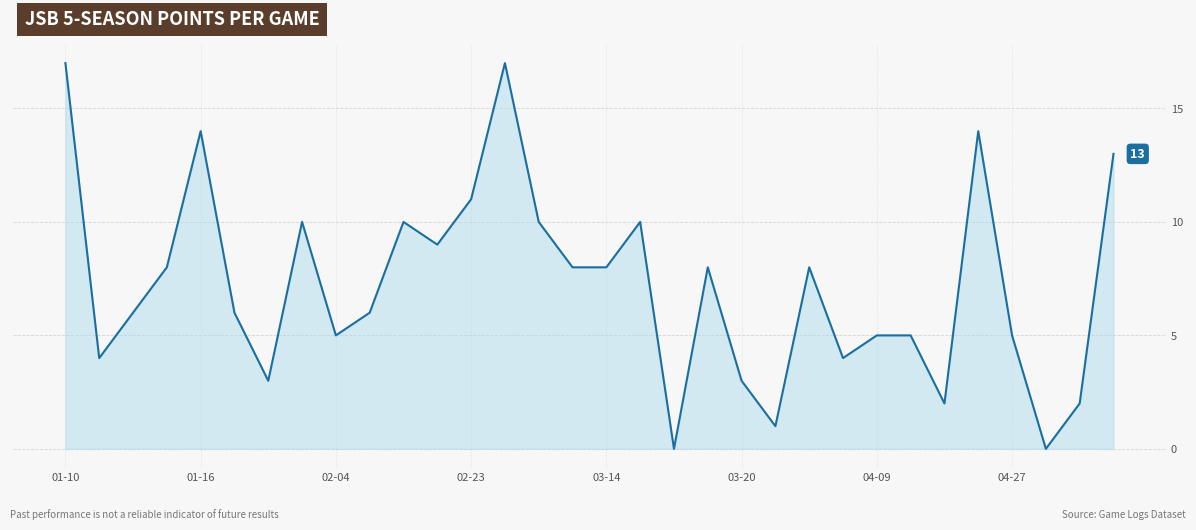

Count the number of data series in this chart.

1